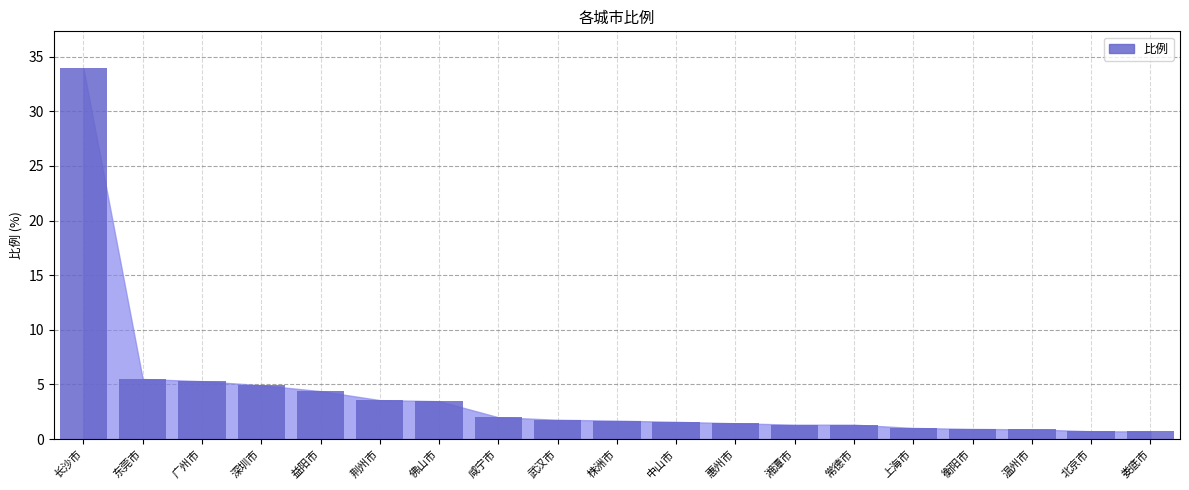

The chart shows a value of 8.8 at 东莞市. True or false?

False